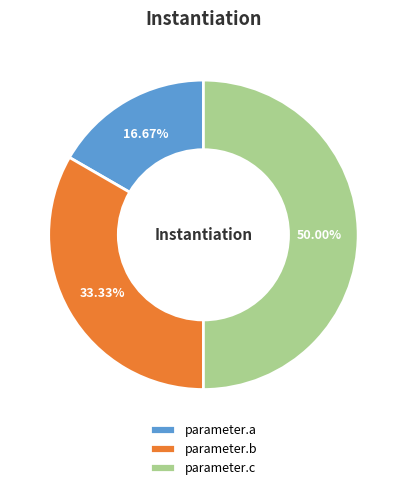

To the nearest percent, what portion does parameter.c represent?

50%